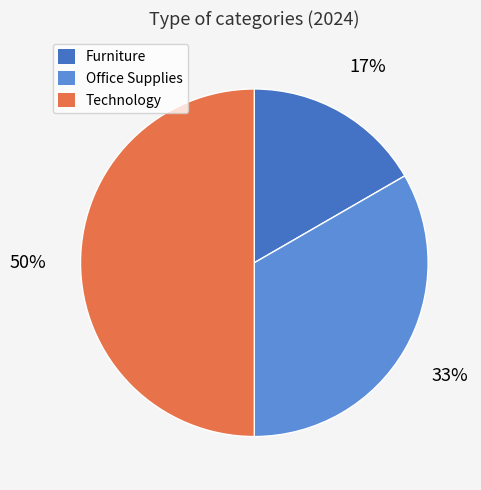

True or false: Technology accounts for 60% of the total.

False